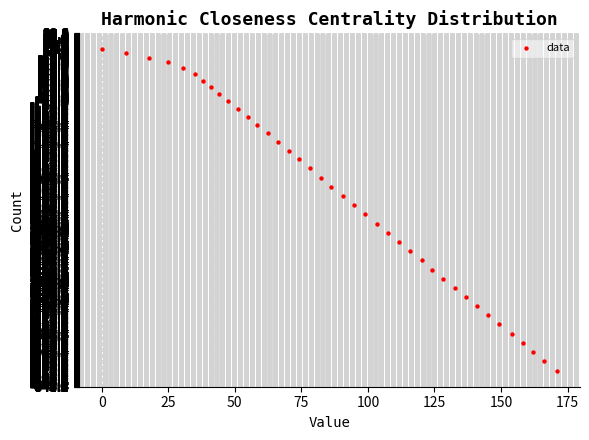

What is the range of X values (max minus min)?

171.0